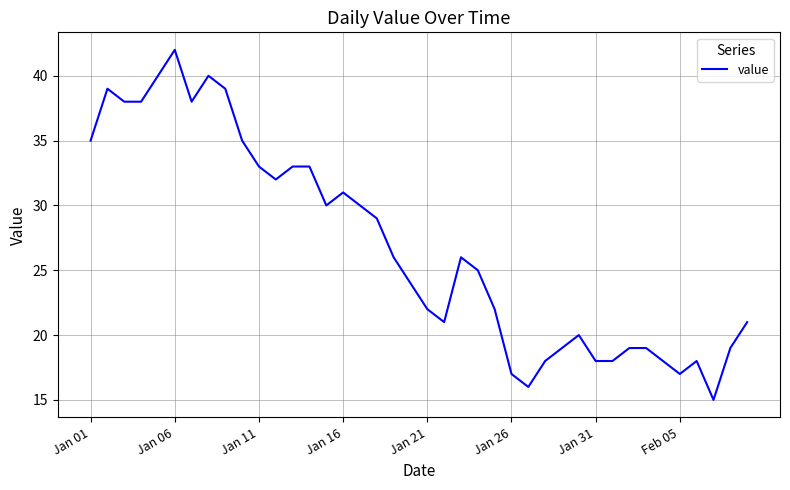

What is the minimum value shown in the chart?

15